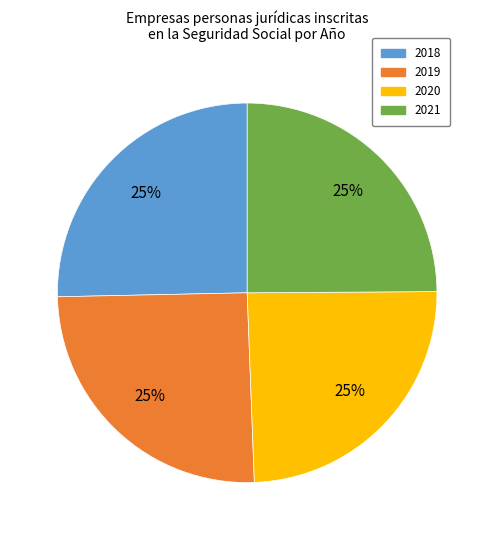

Does any single category account for the majority?

No